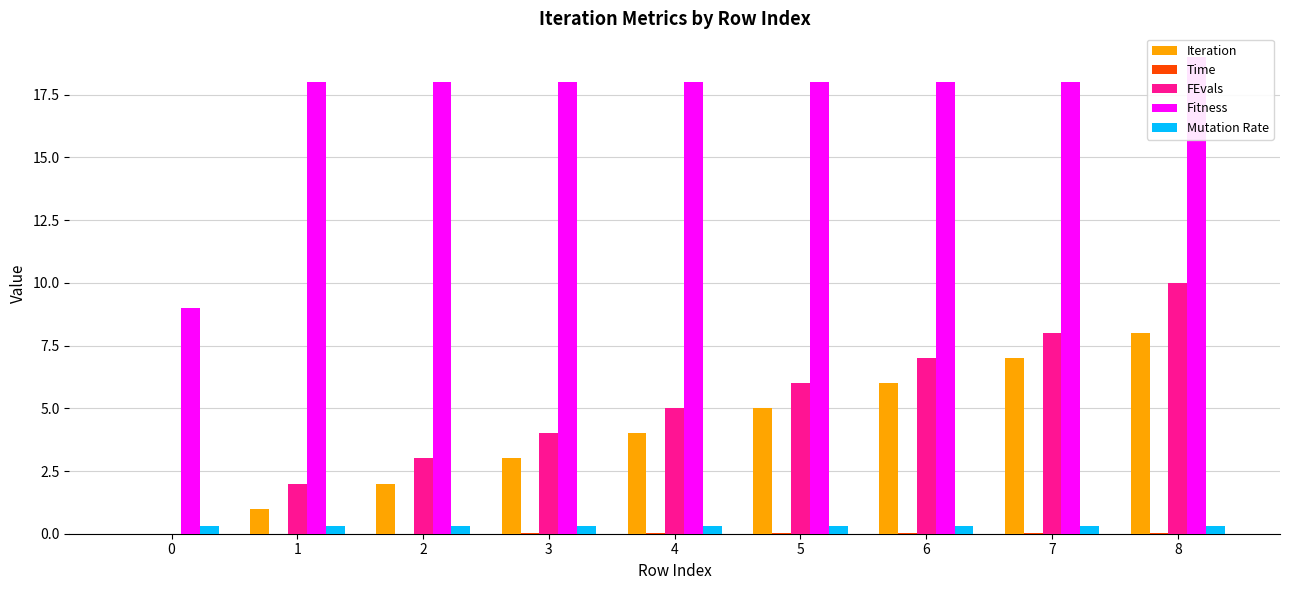

Is the value of Time at 5 greater than the value of Mutation Rate at 5?

No